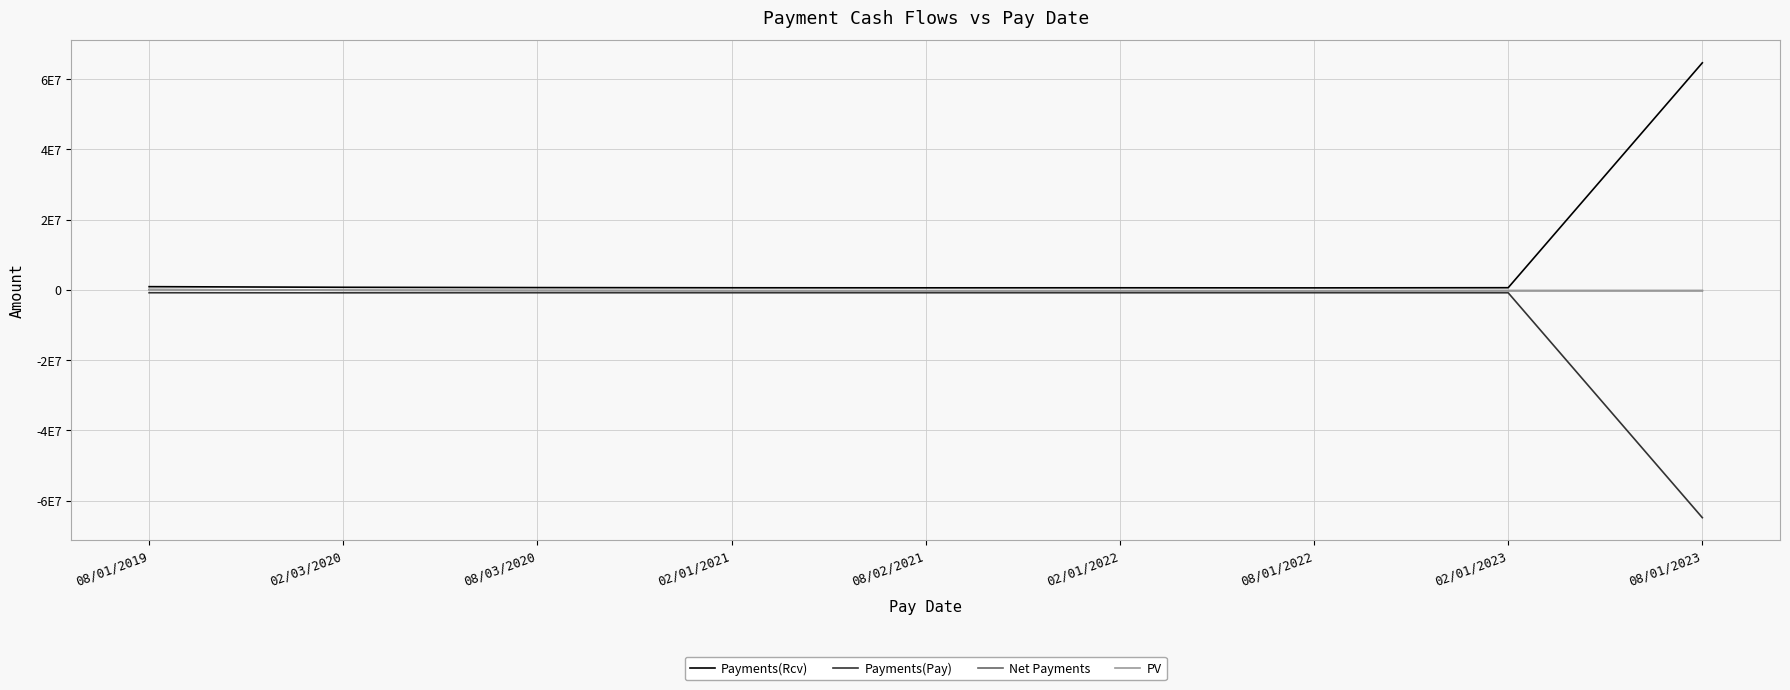

What is the lowest value of the Payments(Pay) series?

-64827934.2